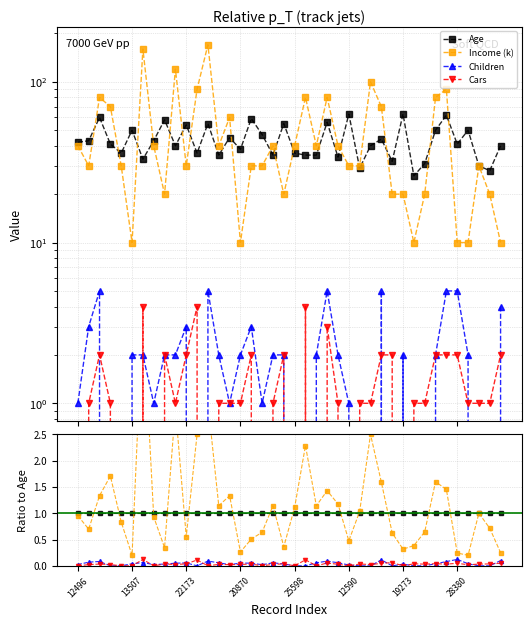

What is the value of the Age point at the 15th from the left?

1.0